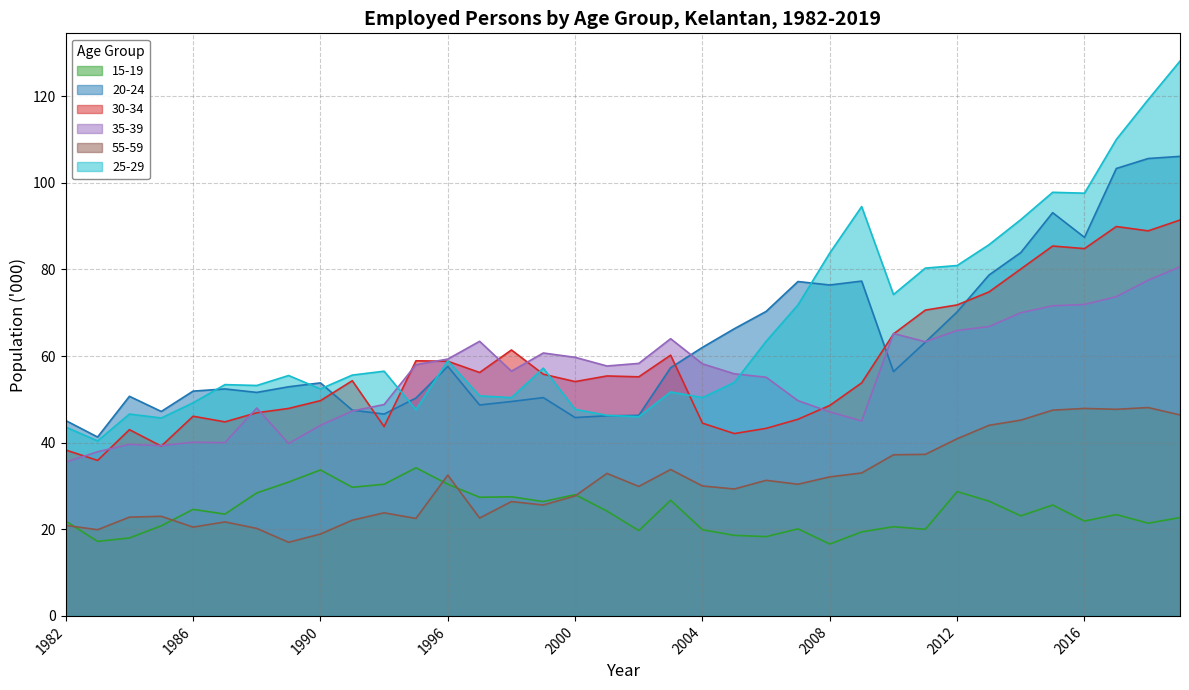

True or false: 25-29 has a value of 50.4 at 1998.

True